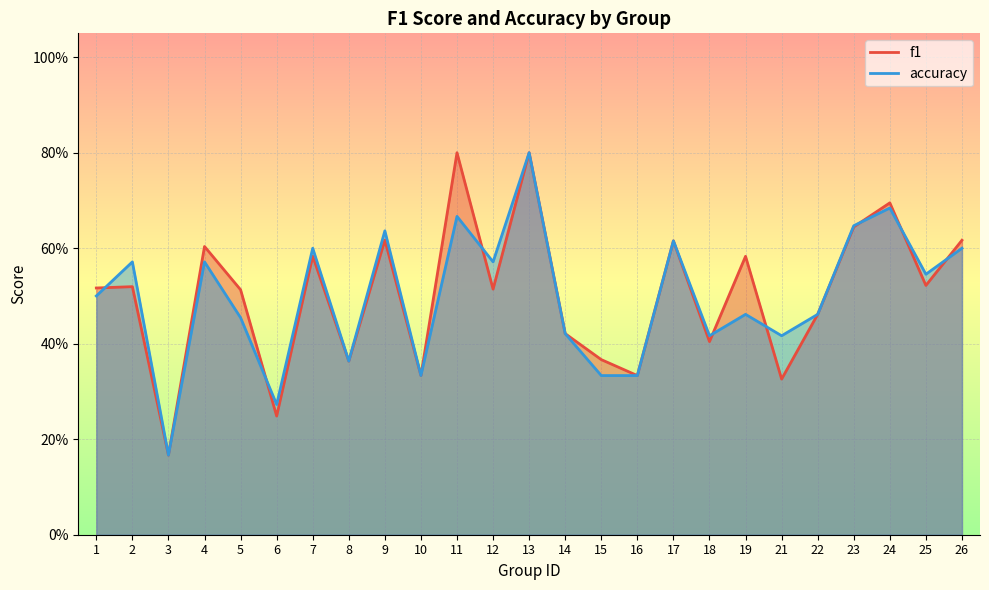

List the series in order of their overall mean, highest first.

f1, accuracy